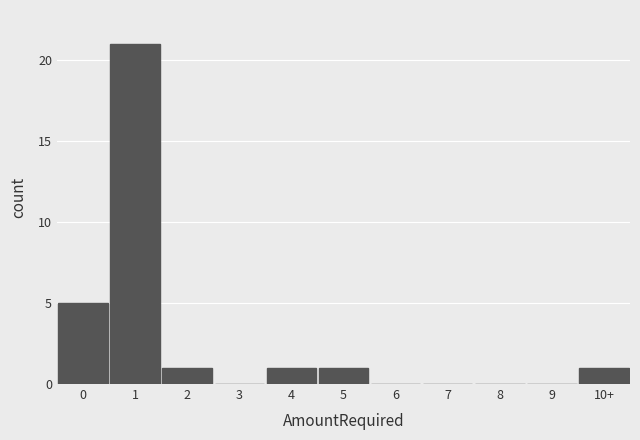

Reading left to right, extract all data points from this chart.

0=5	1=21	2=1	3=0	4=1	5=1	6=0	7=0	8=0	9=0	10+=1